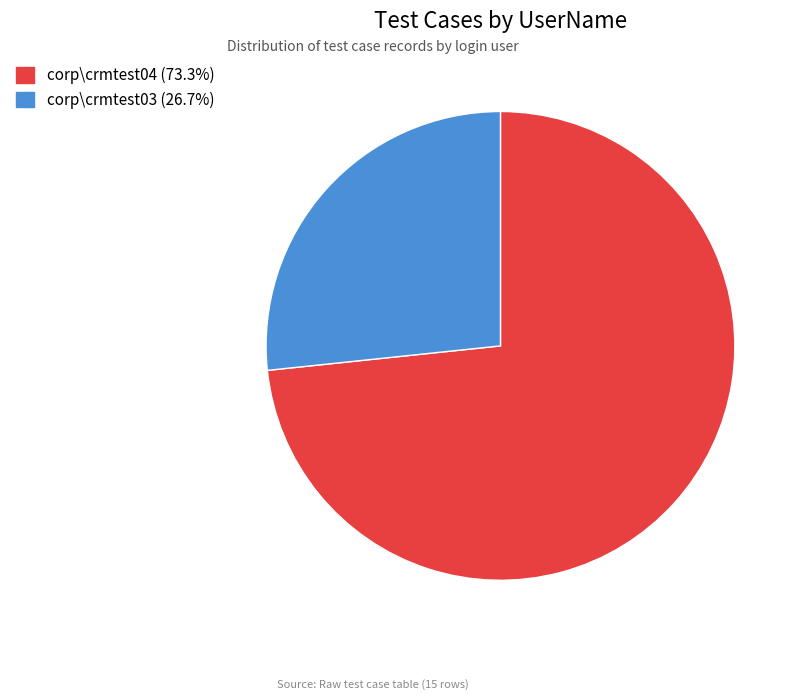

Does any single category account for the majority?

Yes